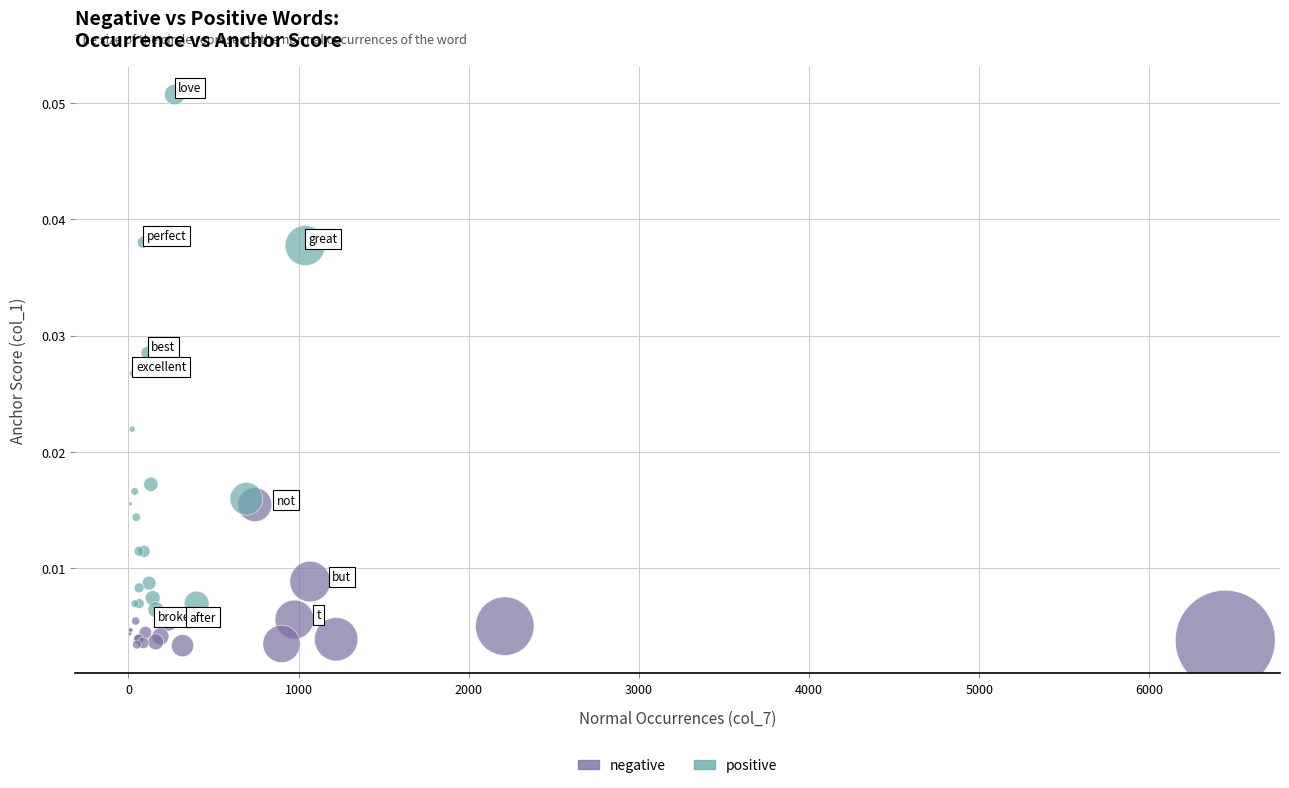

Which series has the largest Y range (max minus min)?

positive